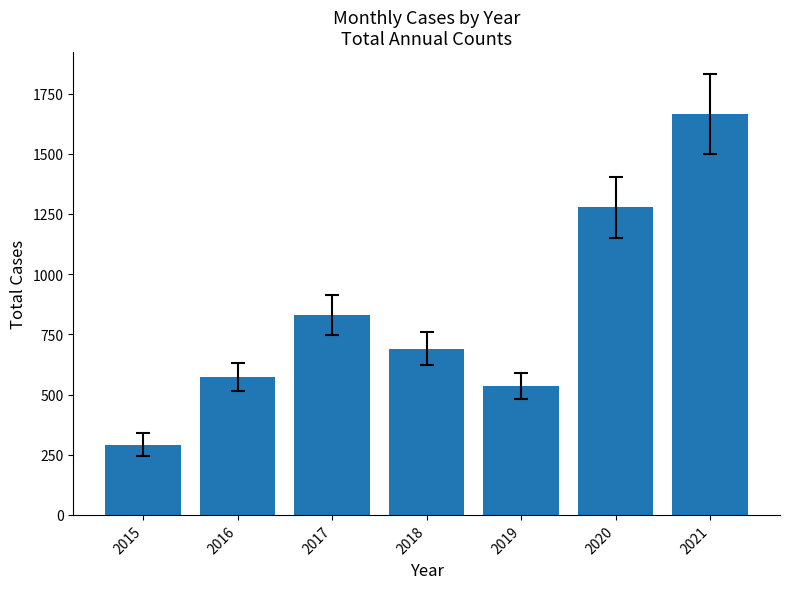

List the labels in order of value, smallest first.

2015, 2019, 2016, 2018, 2017, 2020, 2021